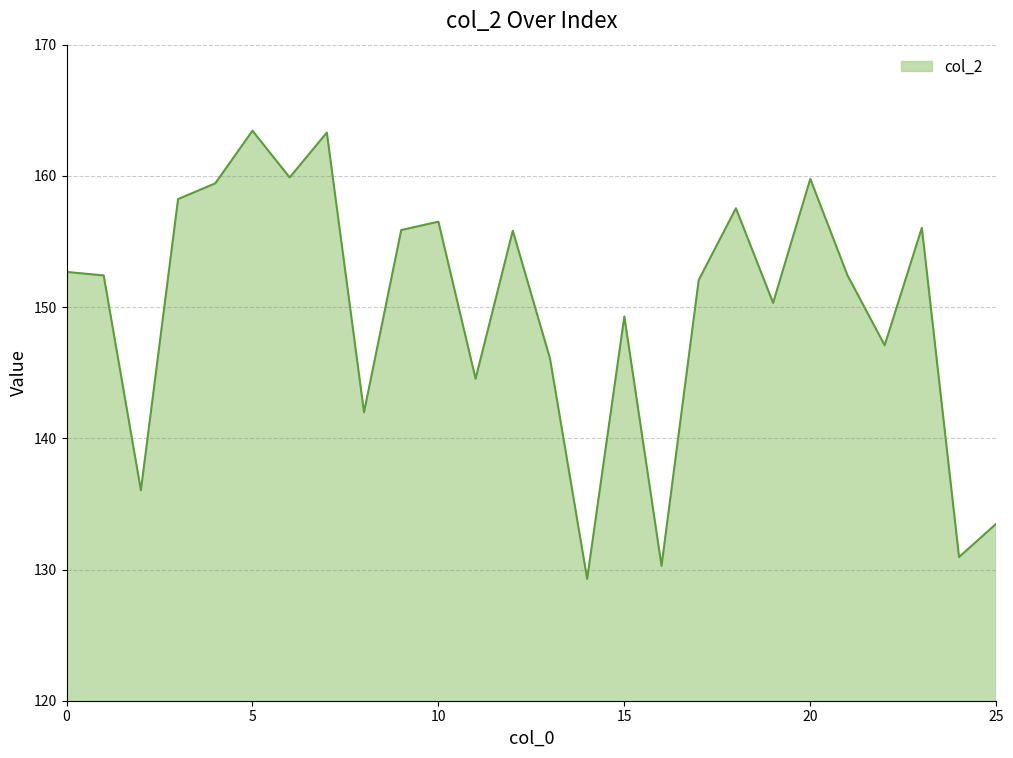

True or false: there are more than 0 points higher than both neighbors.

True